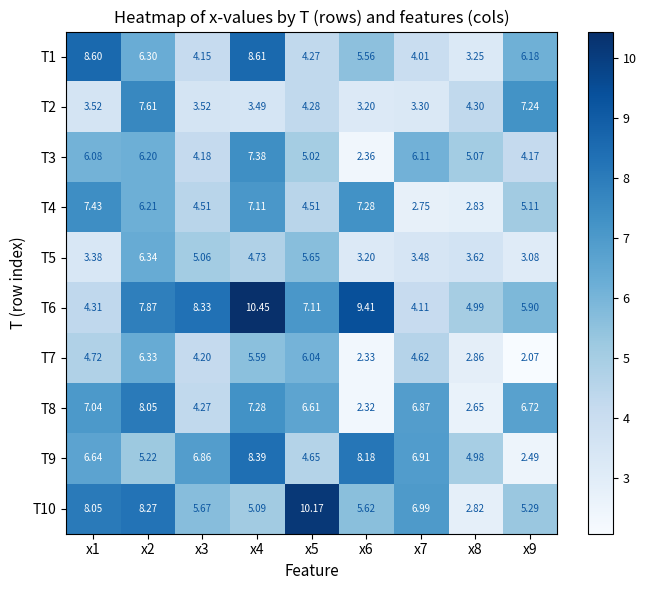

Rank the series by their maximum value, from highest to lowest.

T6, T10, T1, T9, T8, T2, T4, T3, T5, T7